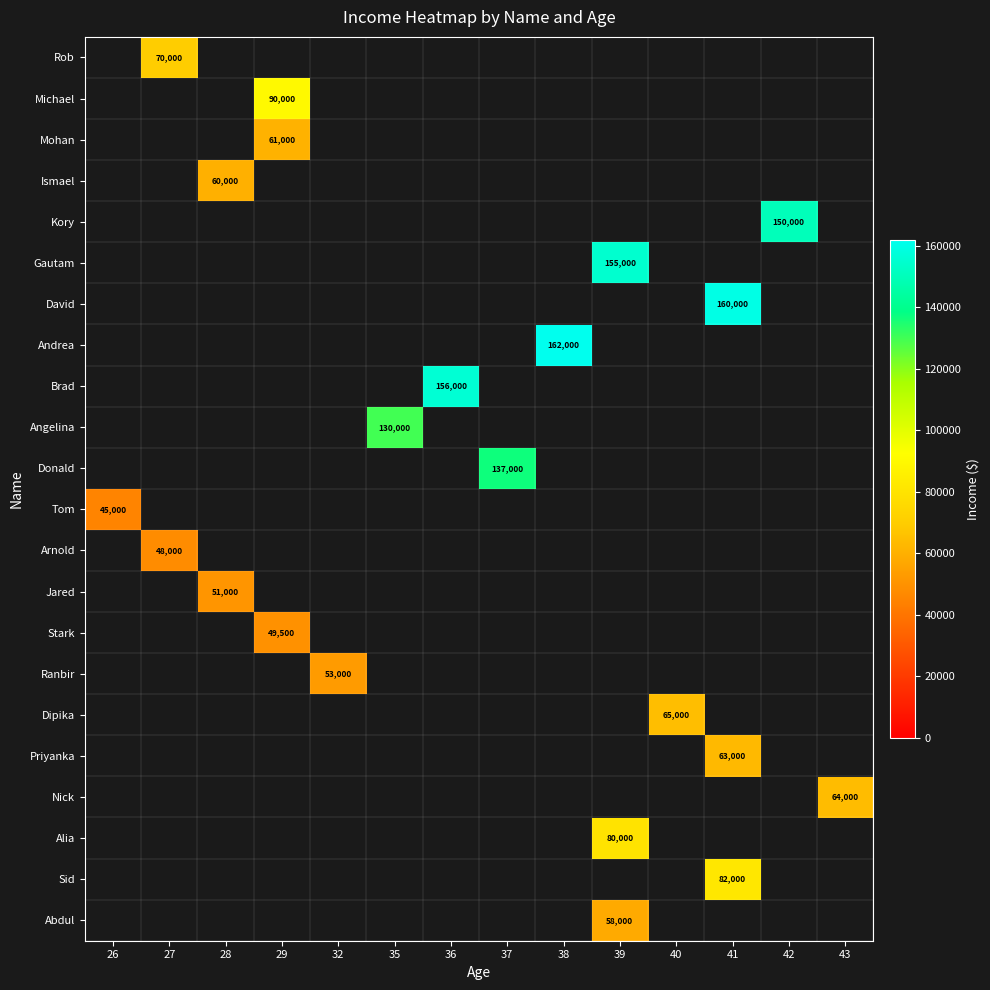

True or false: Tom has a value of 20361 at 26.

False